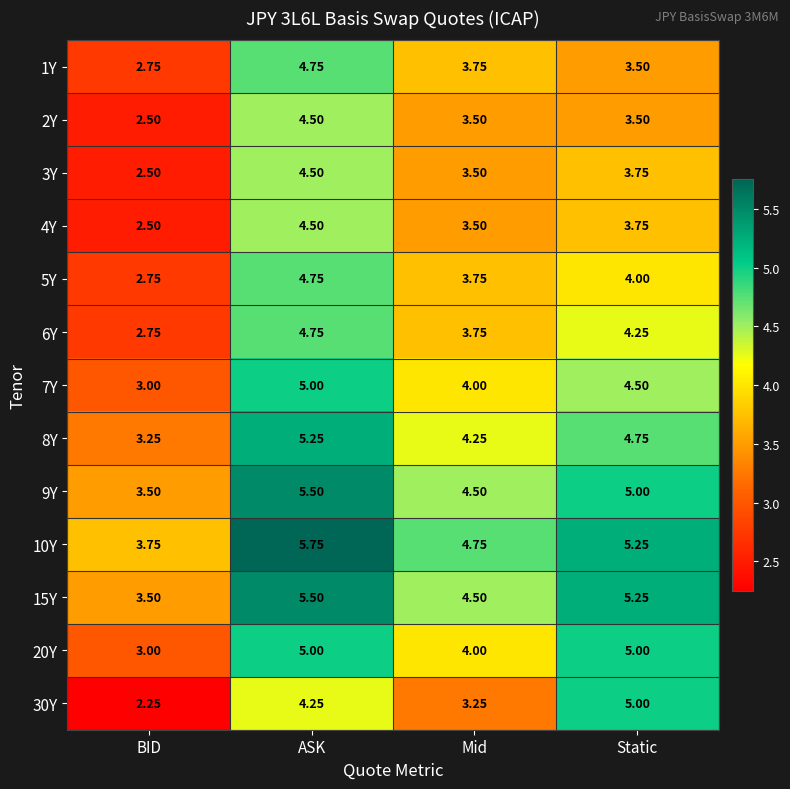

Rank the categories by 30Y value from lowest to highest.

BID, Mid, ASK, Static